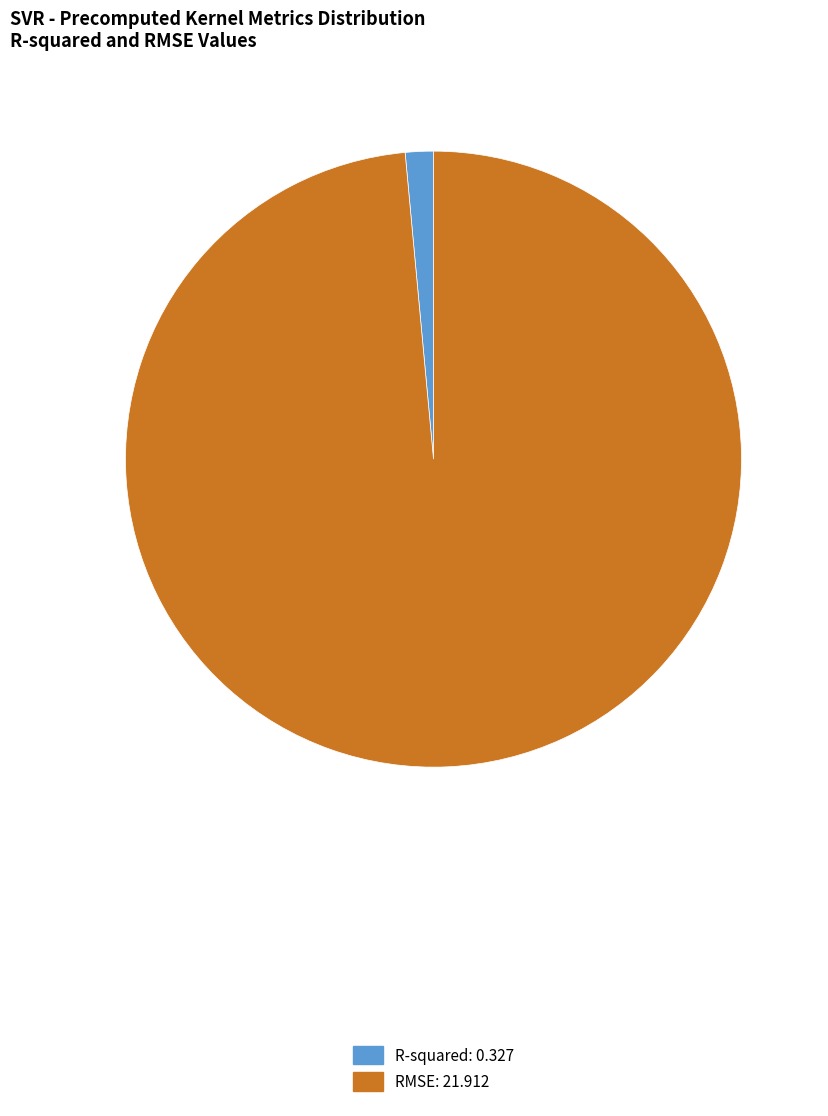

Rank the categories by value from highest to lowest.

RMSE, R-squared